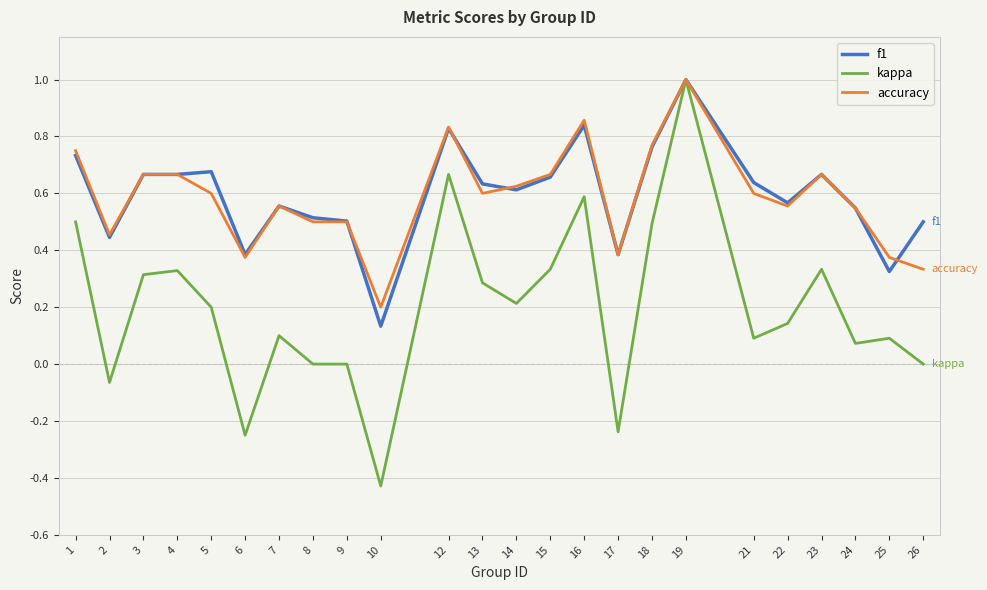

Between 2 and 12, which series saw the biggest shift?

kappa